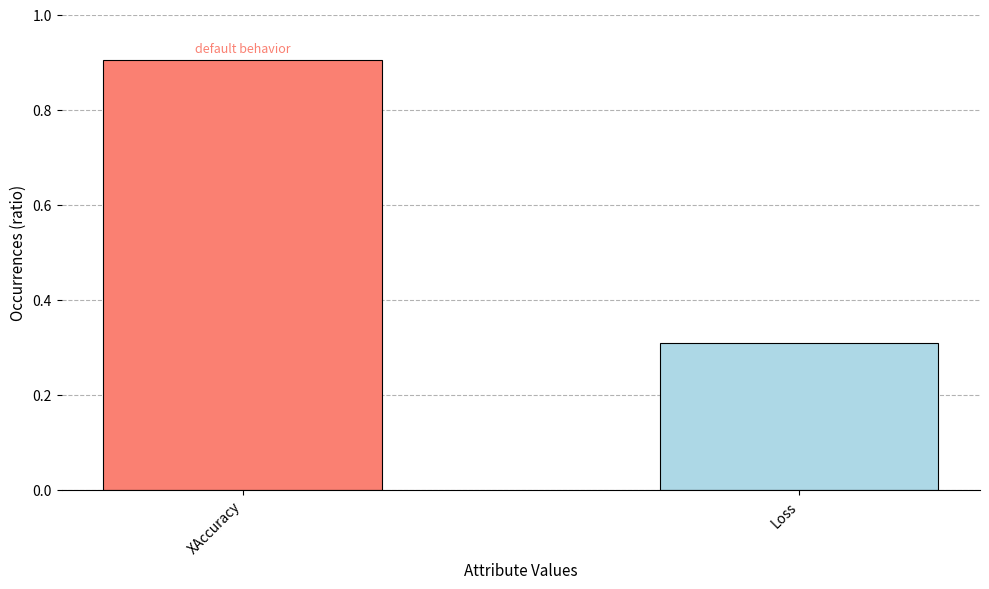

Reading left to right, transcribe all the data shown in this chart.

0.9	0.3